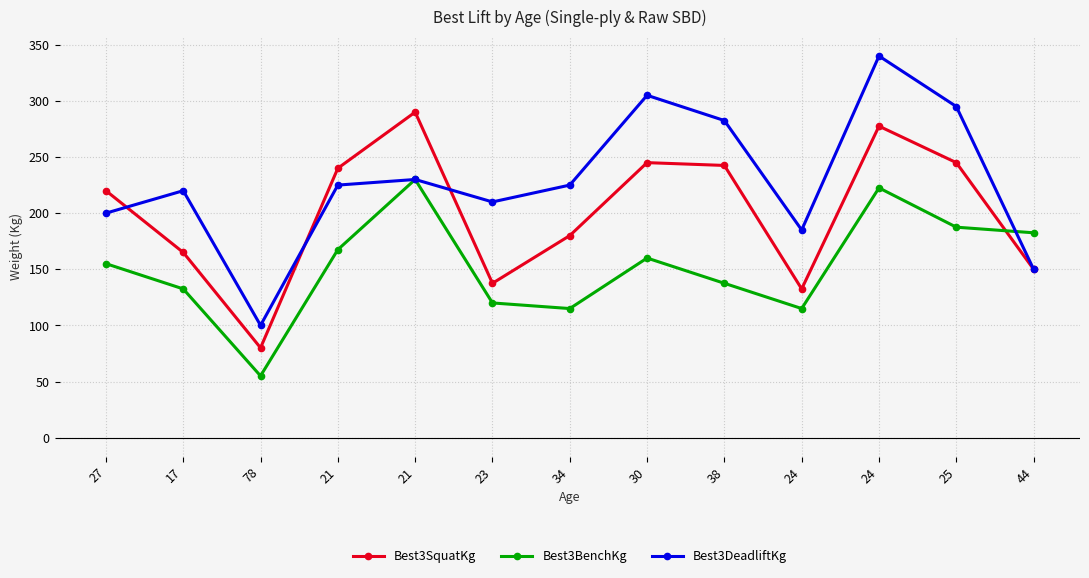

Is the value of Best3SquatKg at 38 greater than the value of Best3BenchKg at 21?

Yes